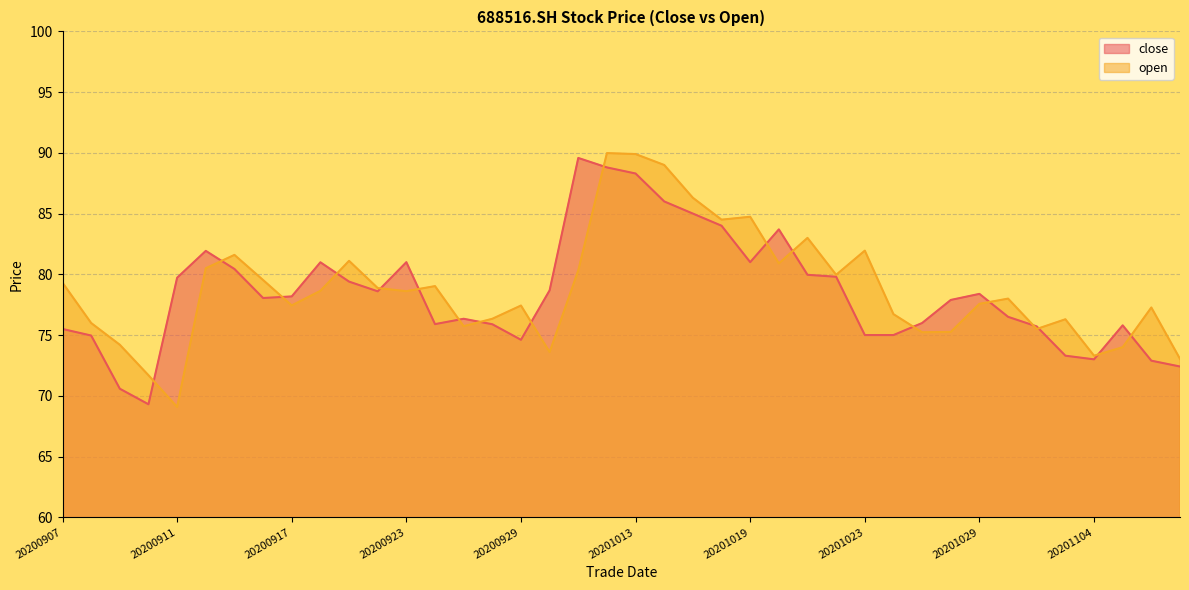

At how many categories does at least one series exceed 76?

32